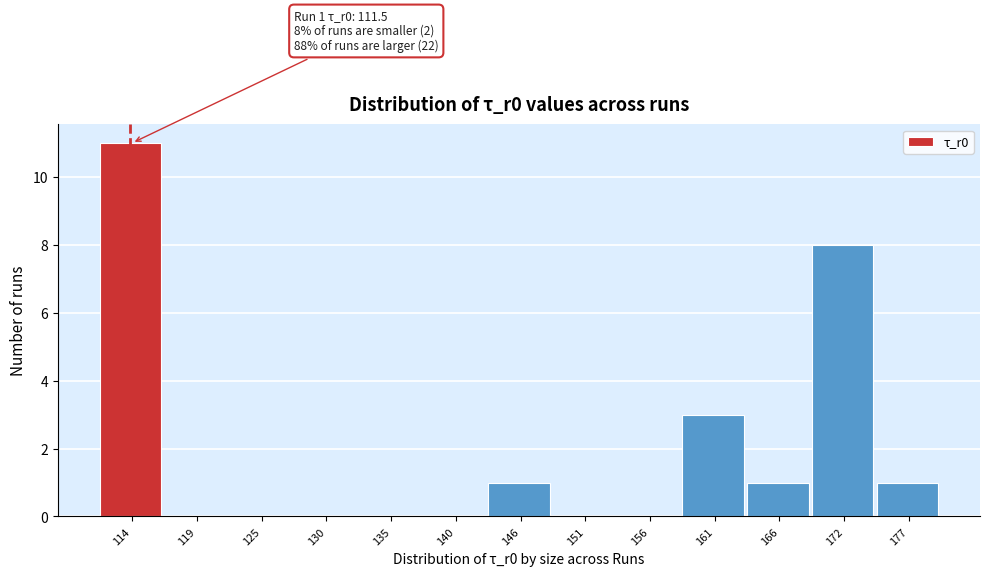

Which range on the x-axis has the tallest bar?

112 to 117